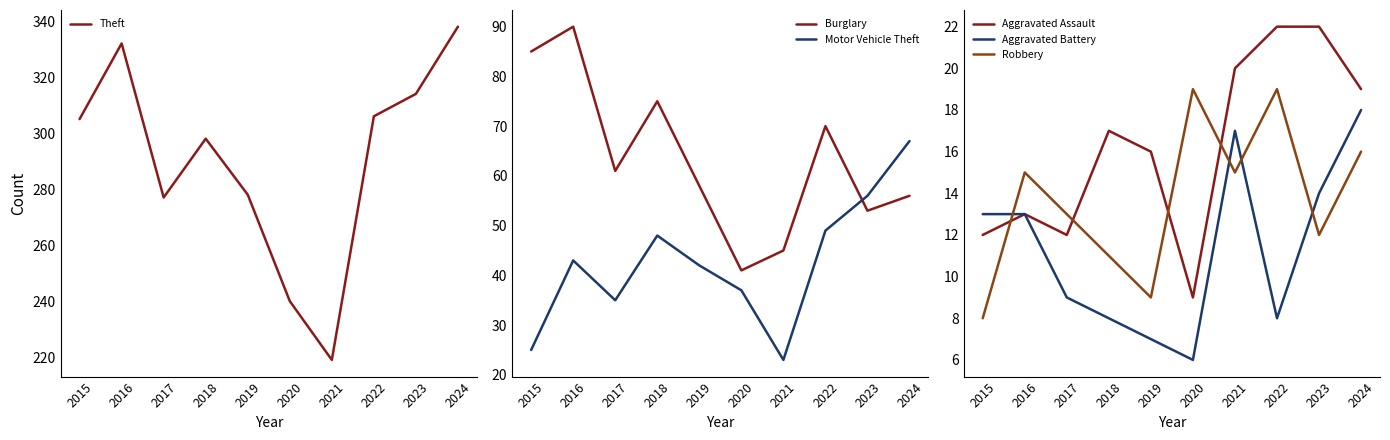

The value of Burglary at 2021 is 45. True or false?

True